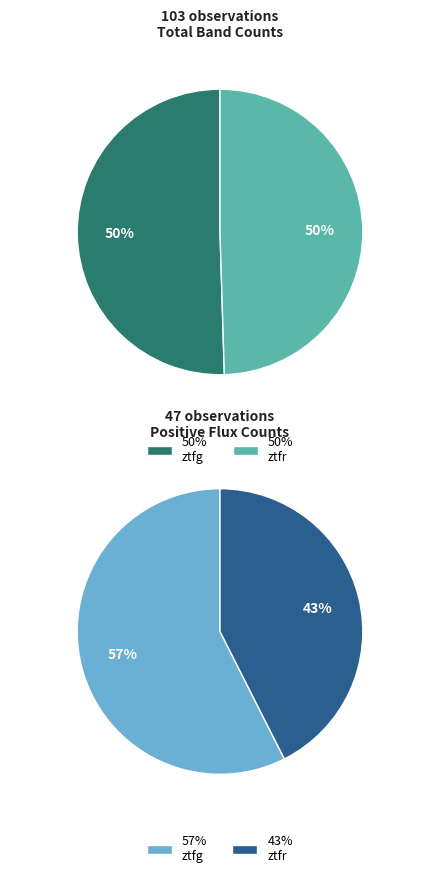

Which slice is the largest?

ztfg